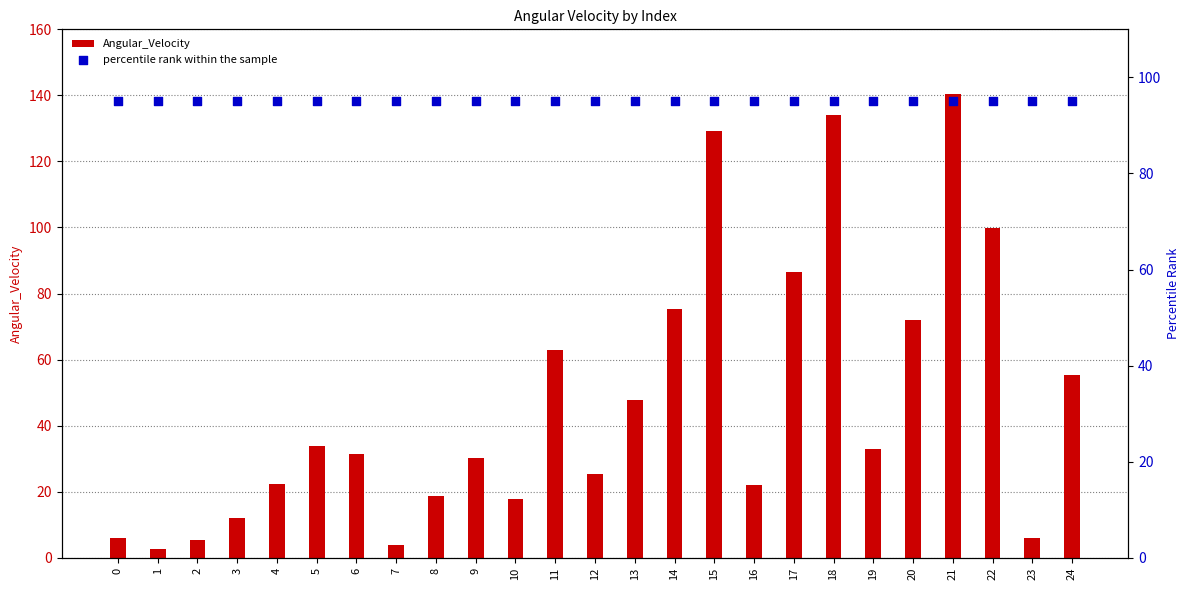

Which series has the largest total across all categories?

percentile rank within the sample